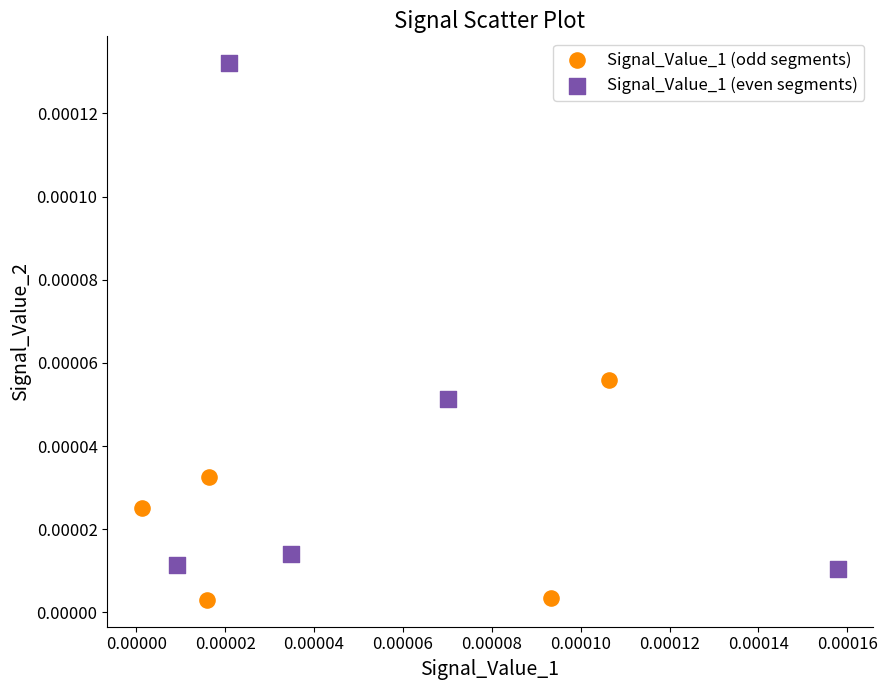

Which series reaches the maximum Y coordinate?

Signal_Value_1 (even segments)